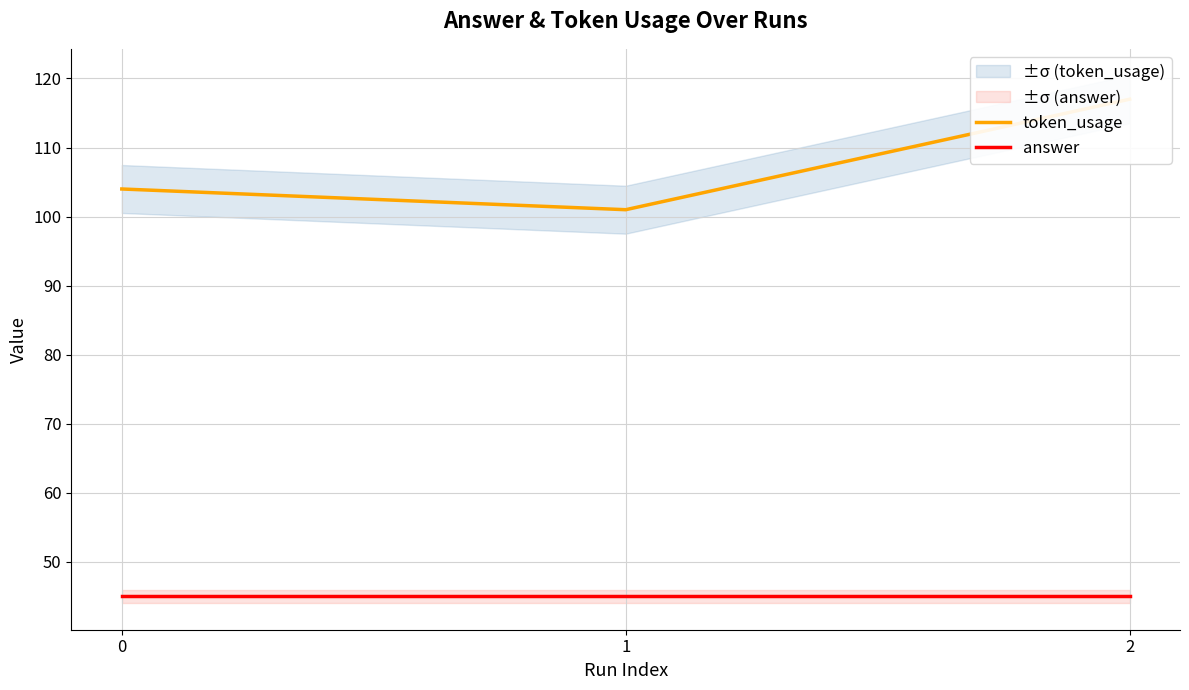

Is the value of answer at 0 greater than the value of token_usage at 2?

No